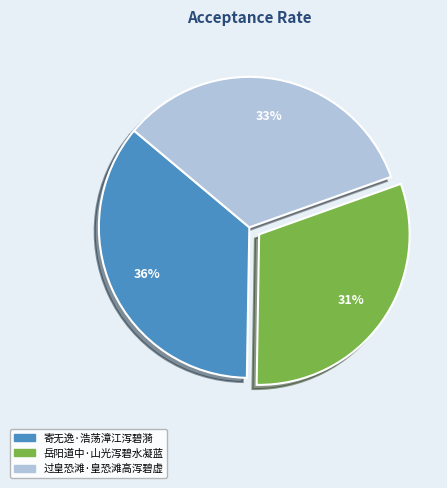

To the nearest percent, what is the average slice percentage?

33%